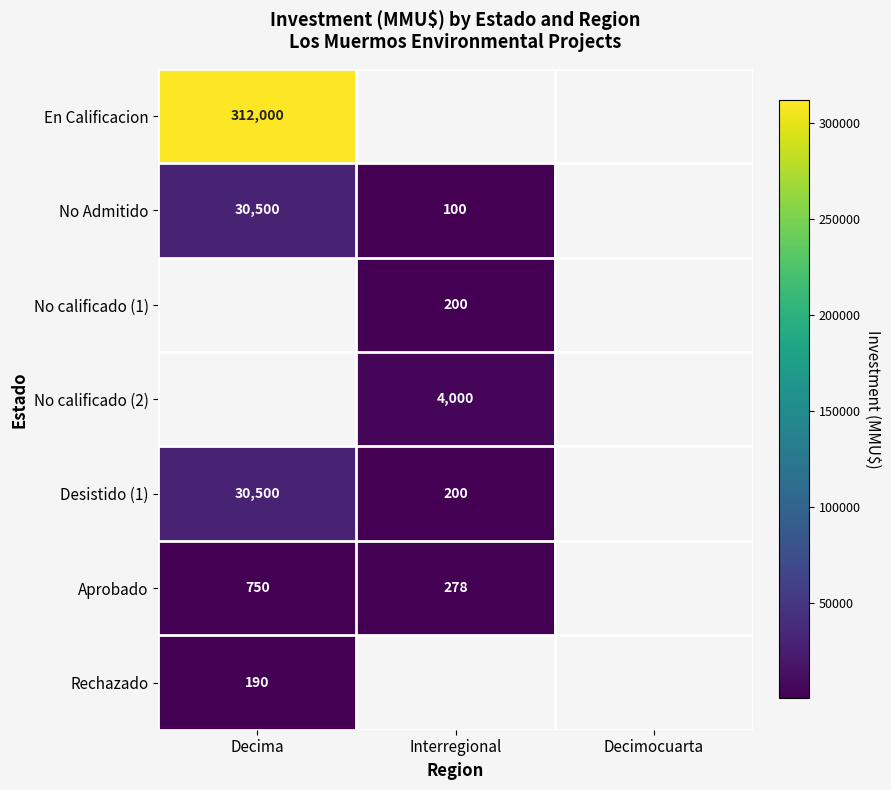

Is the value of Desistido (1) at Decima greater than the value of No calificado (1) at Interregional?

Yes